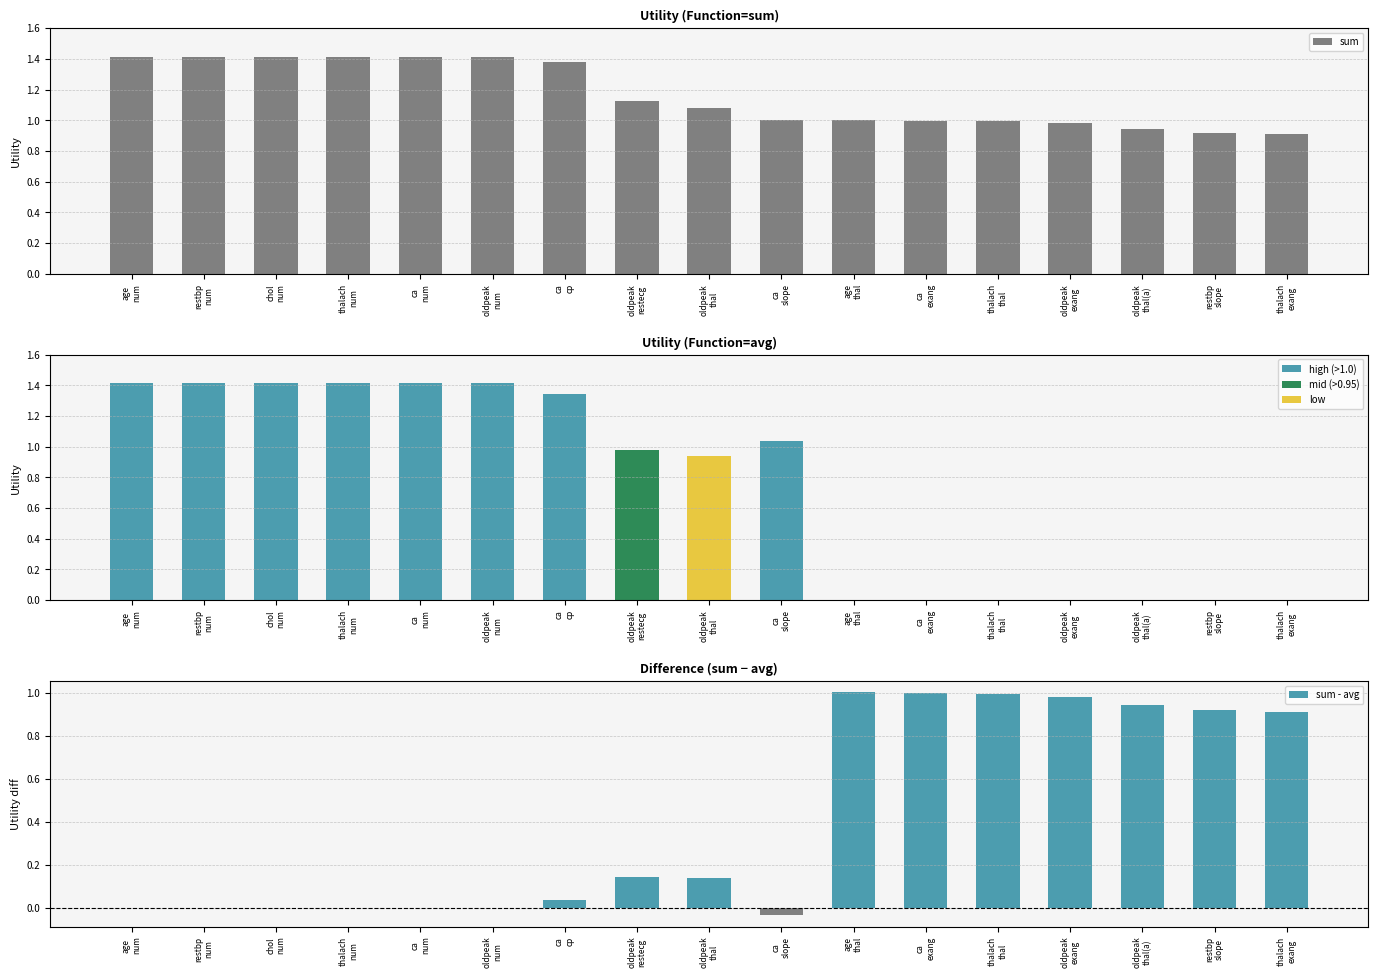

What are all the series names shown in the legend?

sum, avg, sum - avg